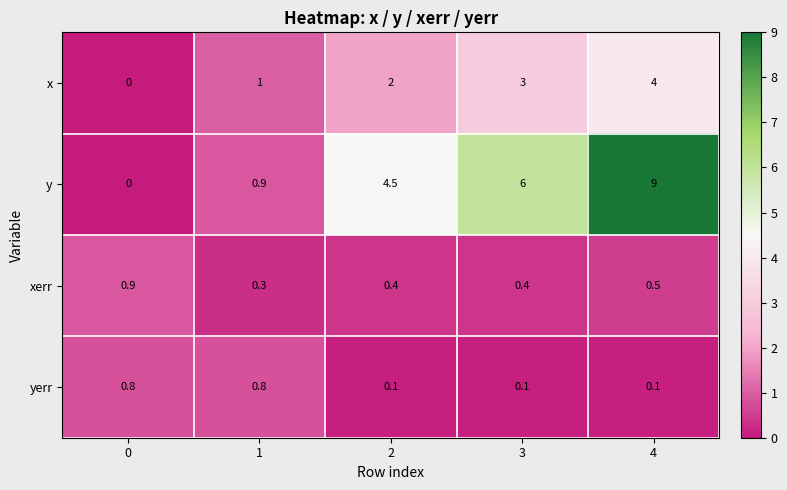

What is the lowest value of the xerr series?

0.3